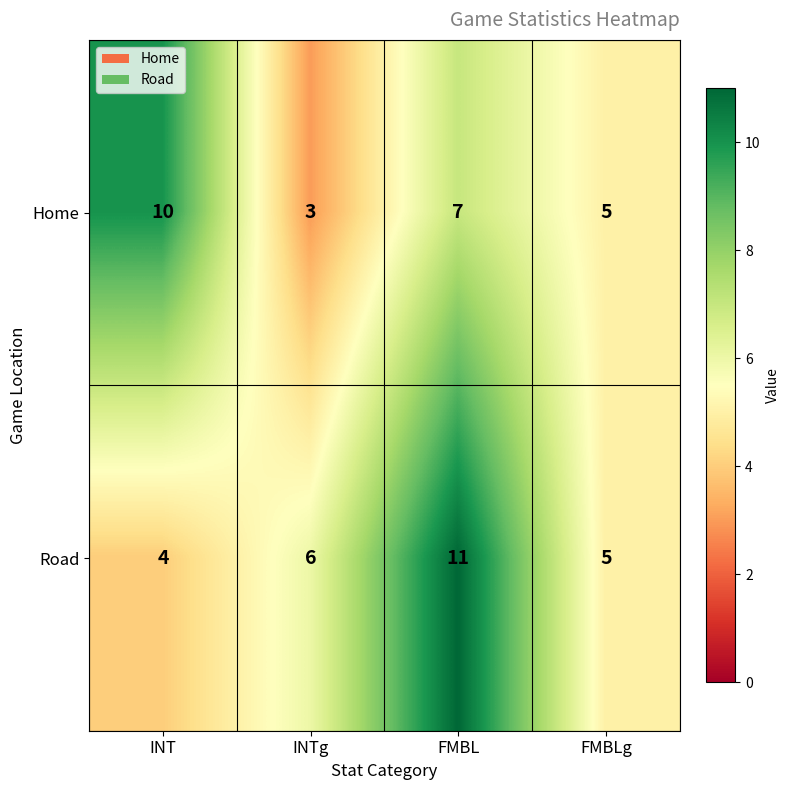

Between INT and FMBL, which series saw the biggest shift?

Road